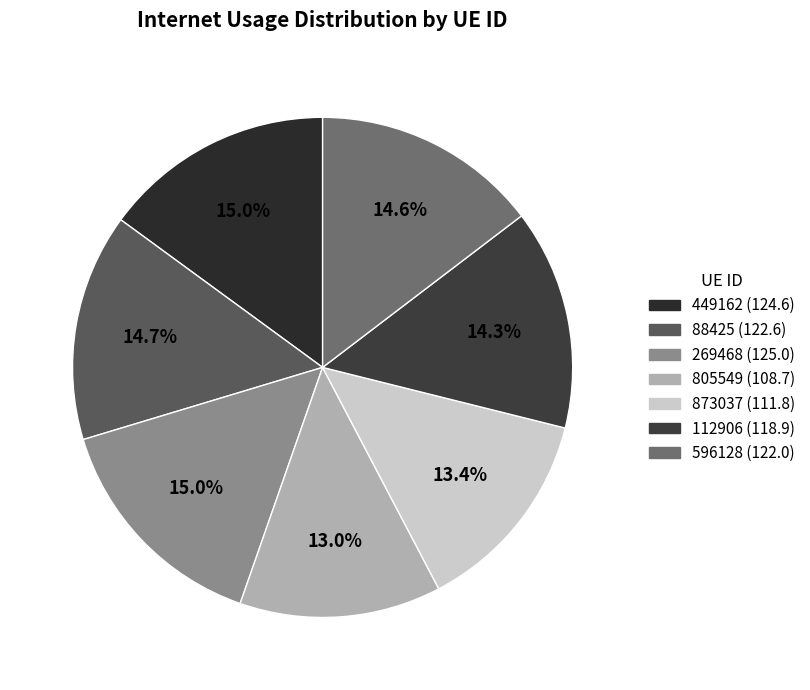

What percentage is the 805549 slice, to the nearest percent?

13%